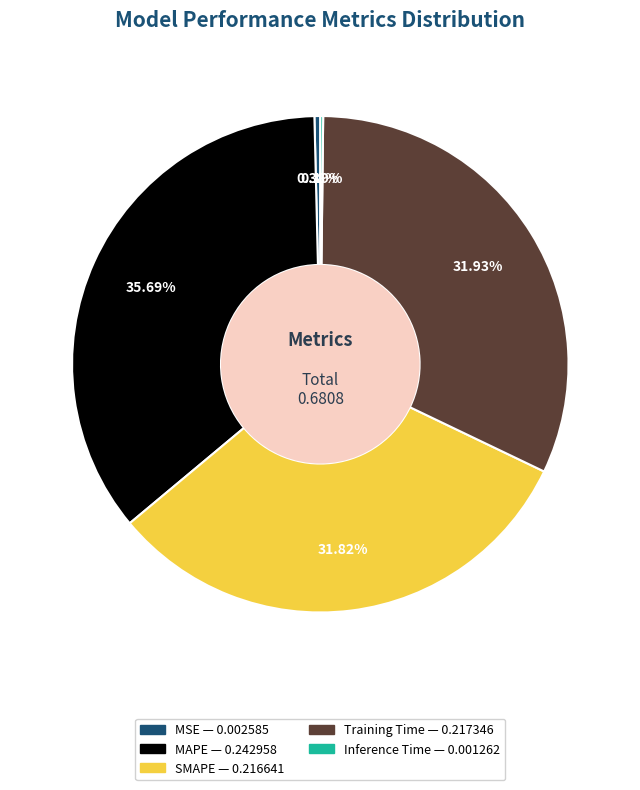

To the nearest percent, what portion does SMAPE represent?

32%